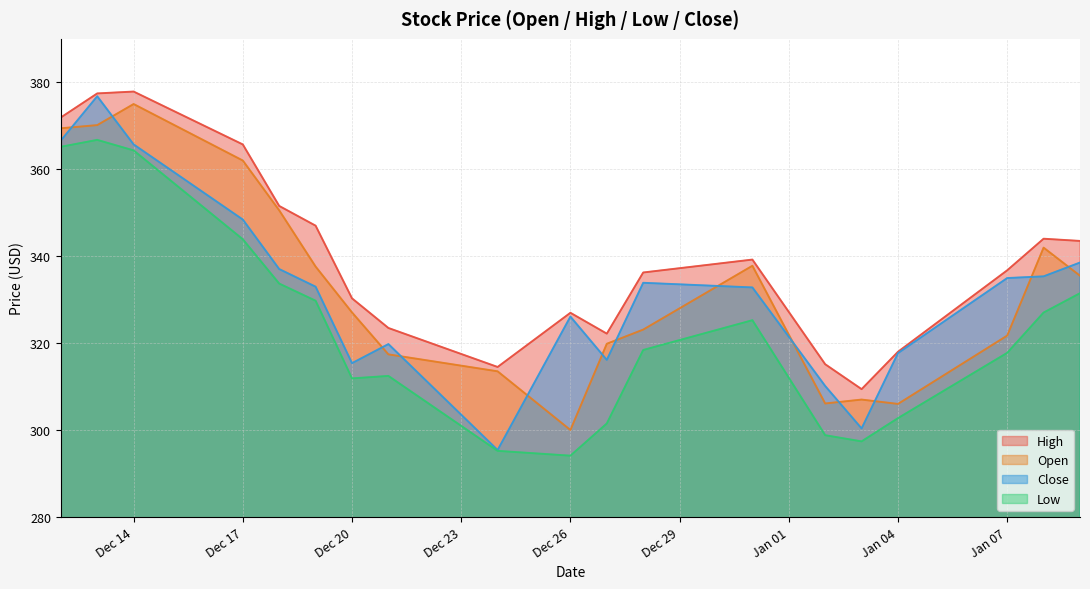

Rank the series at 2018-12-27 from lowest to highest value.

Low, Close, Open, High